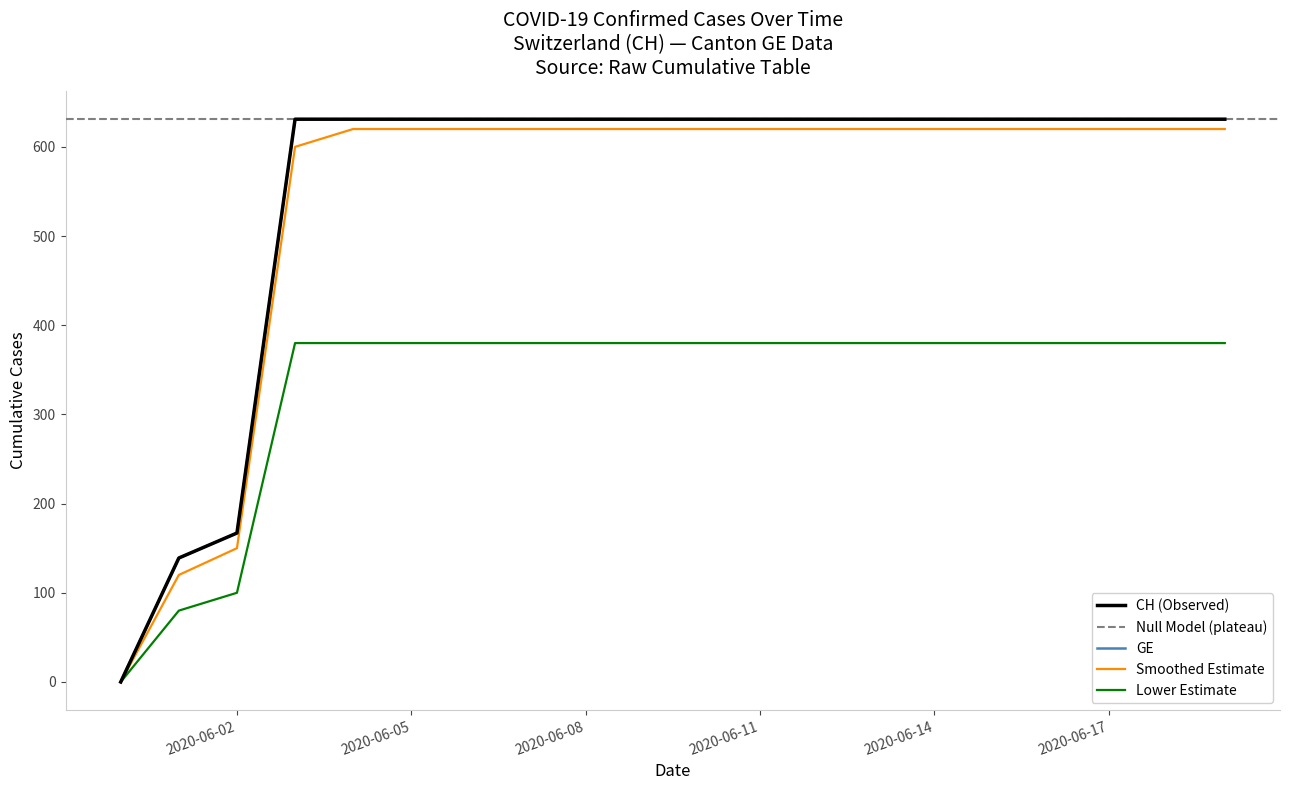

Which label corresponds to the smallest value in the chart?

2020-05-31